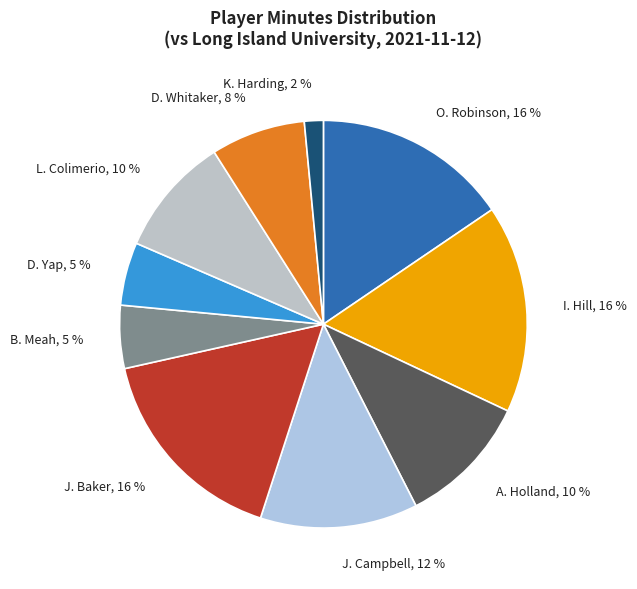

Which has a higher value, O. Robinson, 16 % or L. Colimerio, 10 %?

O. Robinson, 16 %